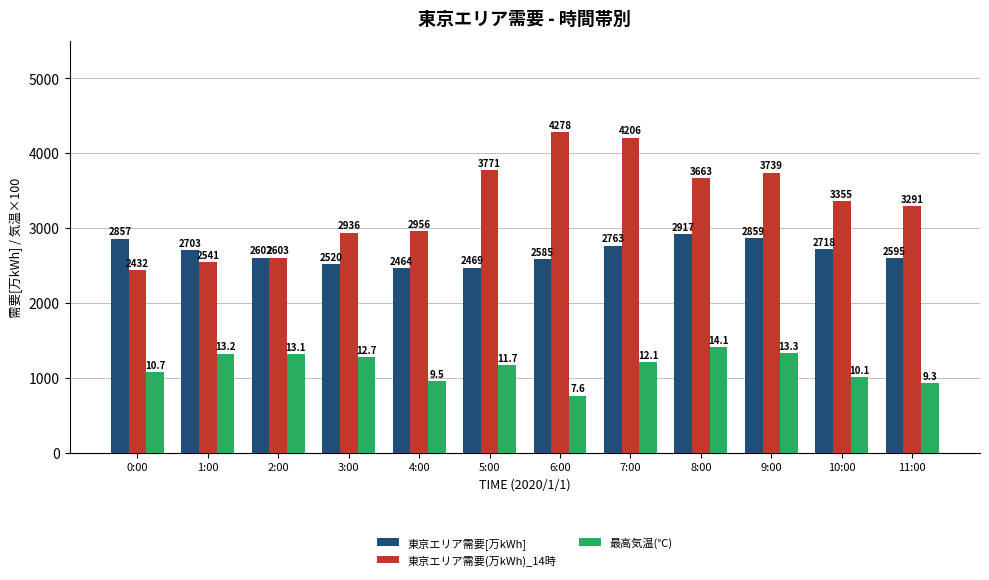

List the series in order of their overall mean, lowest first.

最高気温(℃), 東京エリア需要[万kWh], 東京エリア需要(万kWh)_14時